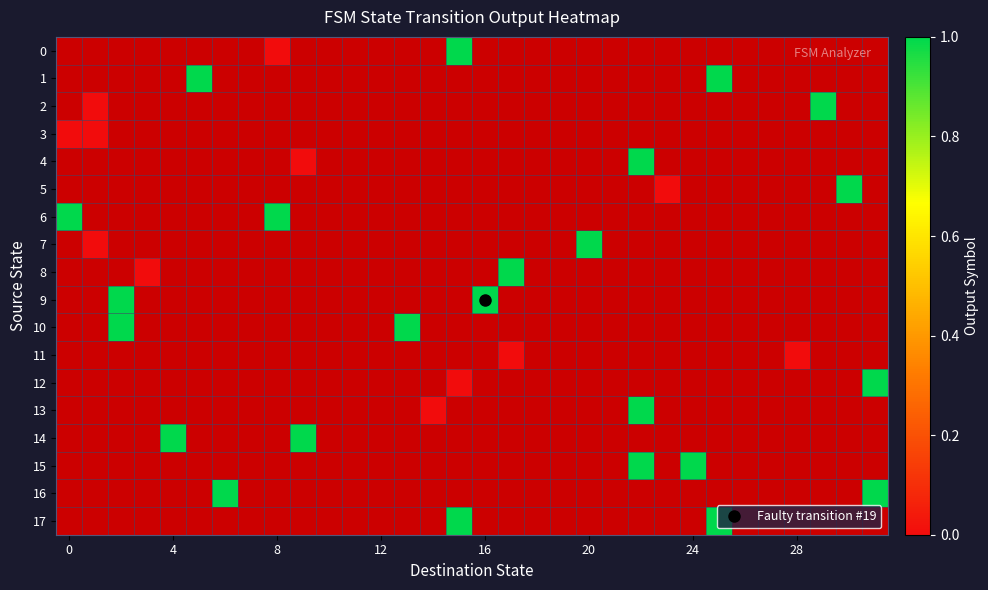

Count the number of categories in the chart.

32